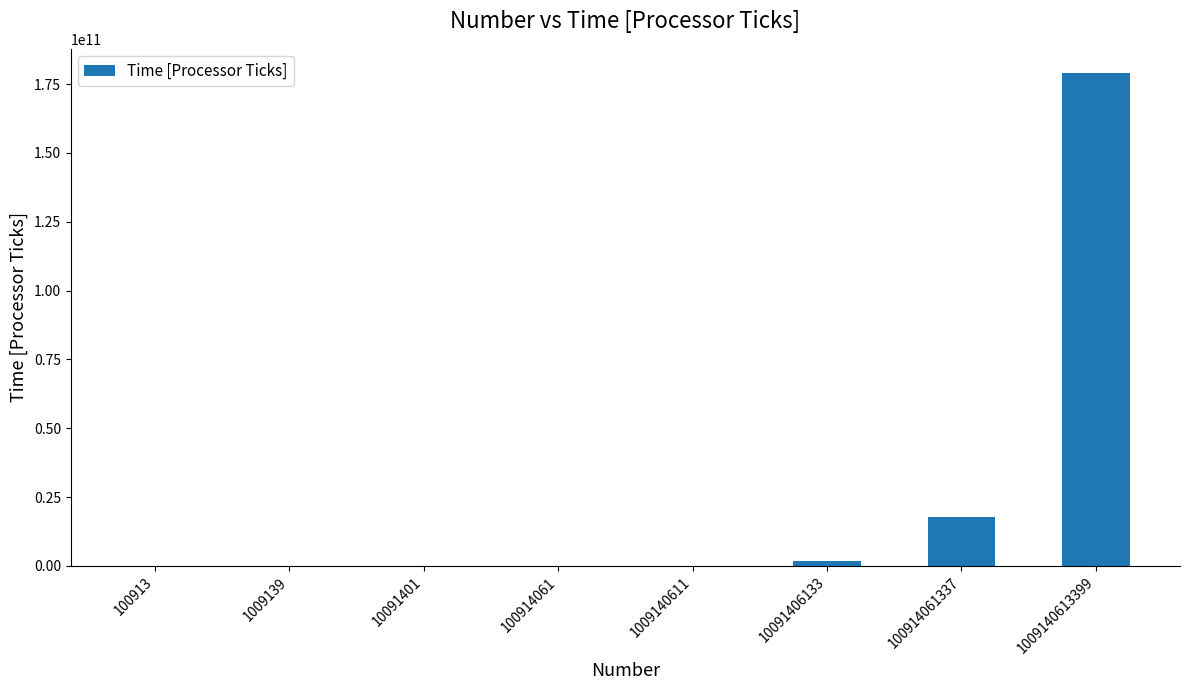

Which category has the highest value across all series?

1009140613399